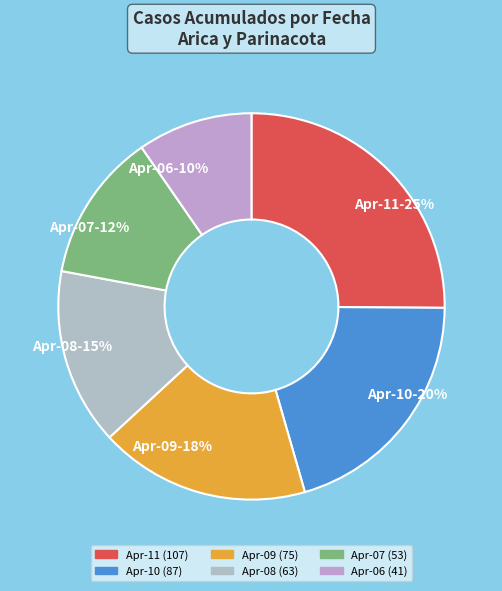

Count the number of slices in the pie.

6